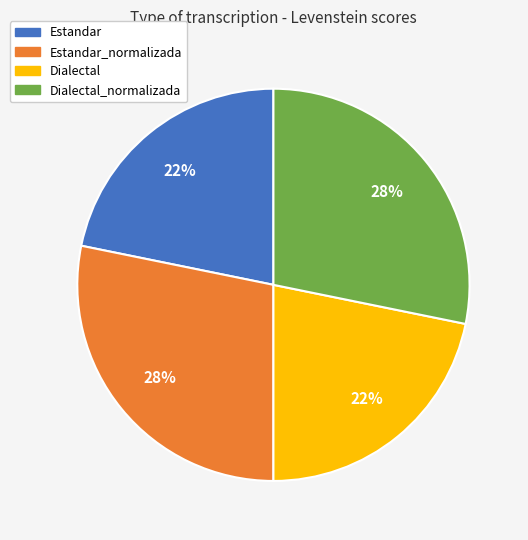

Do Estandar and Dialectal together represent more than half of the pie?

No